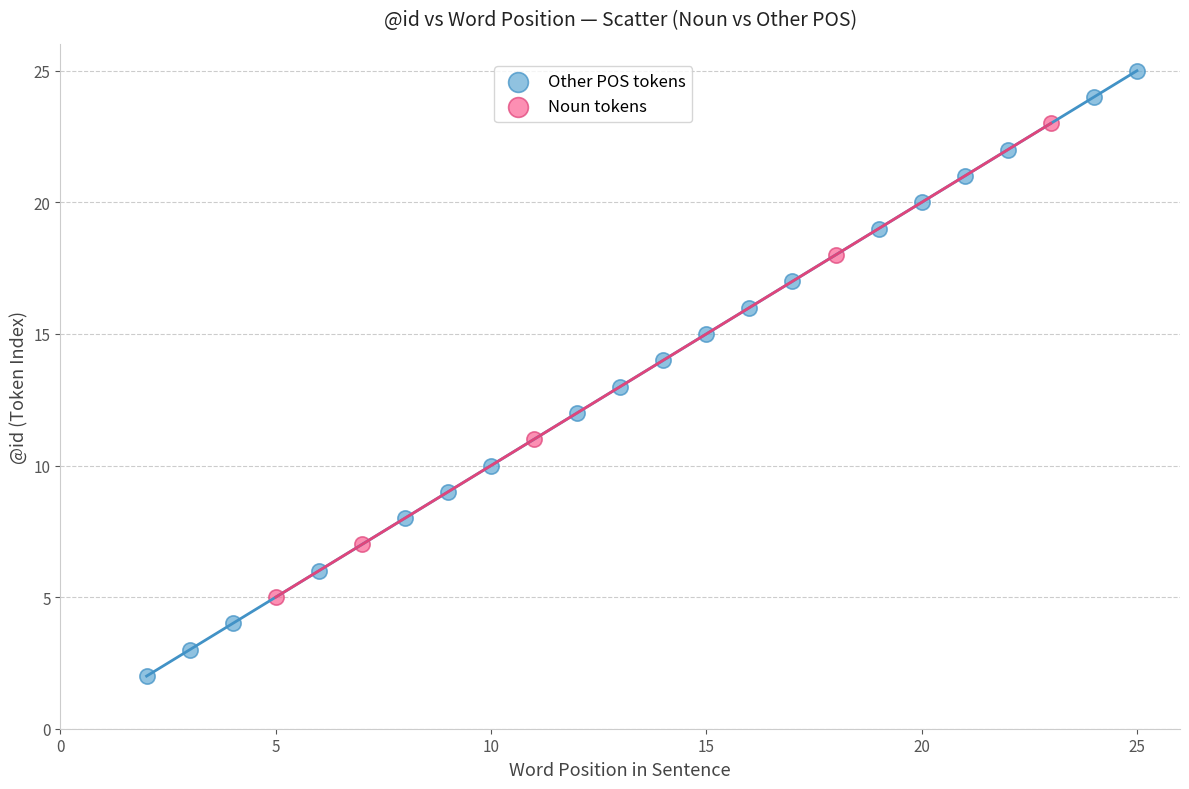

Which series reaches the minimum Y coordinate?

Other POS tokens